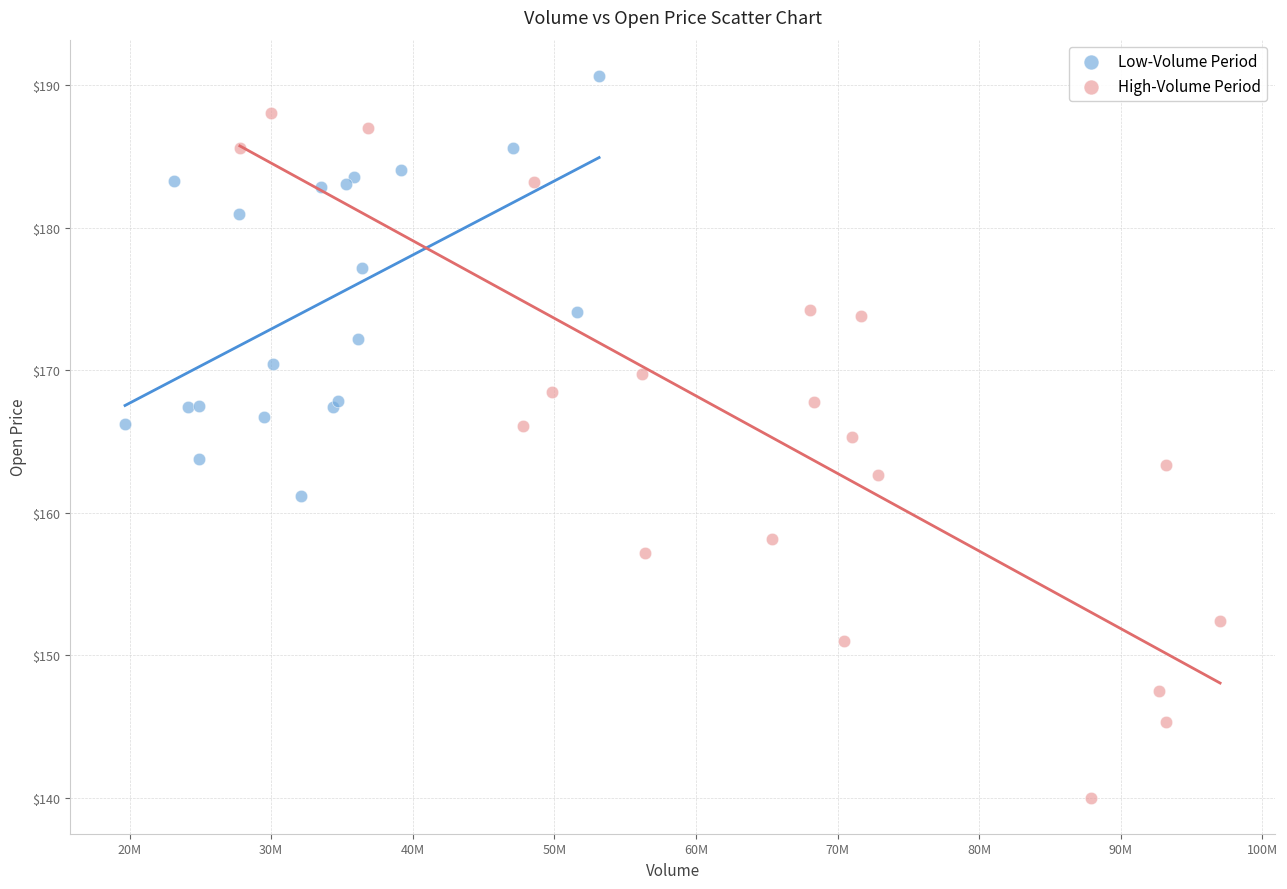

Which series reaches the minimum Y coordinate?

High-Volume Period